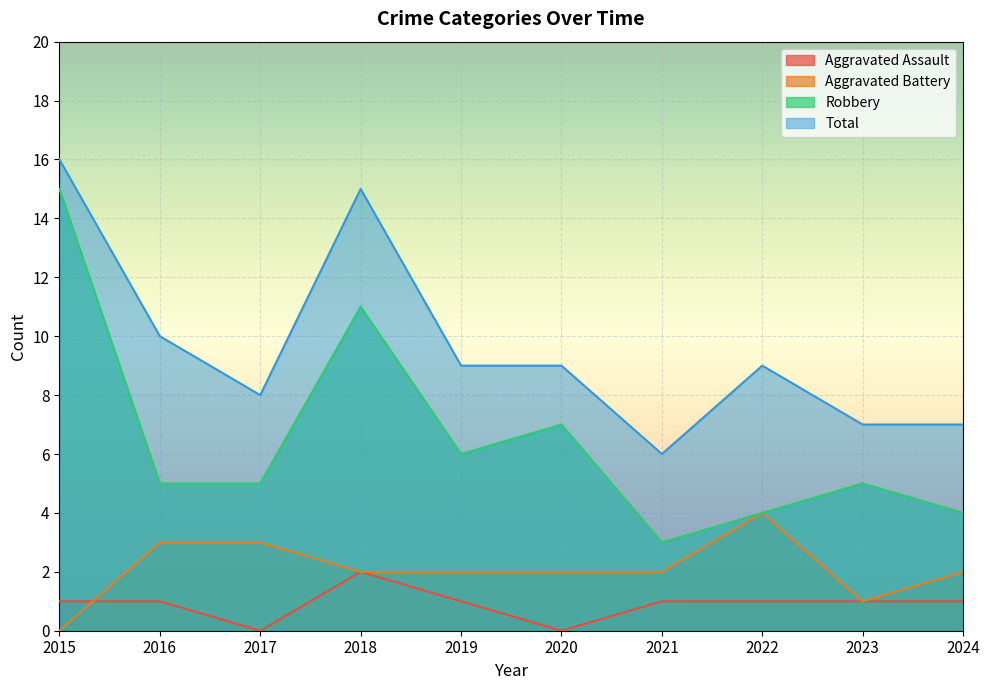

How many lines are shown in the chart?

4